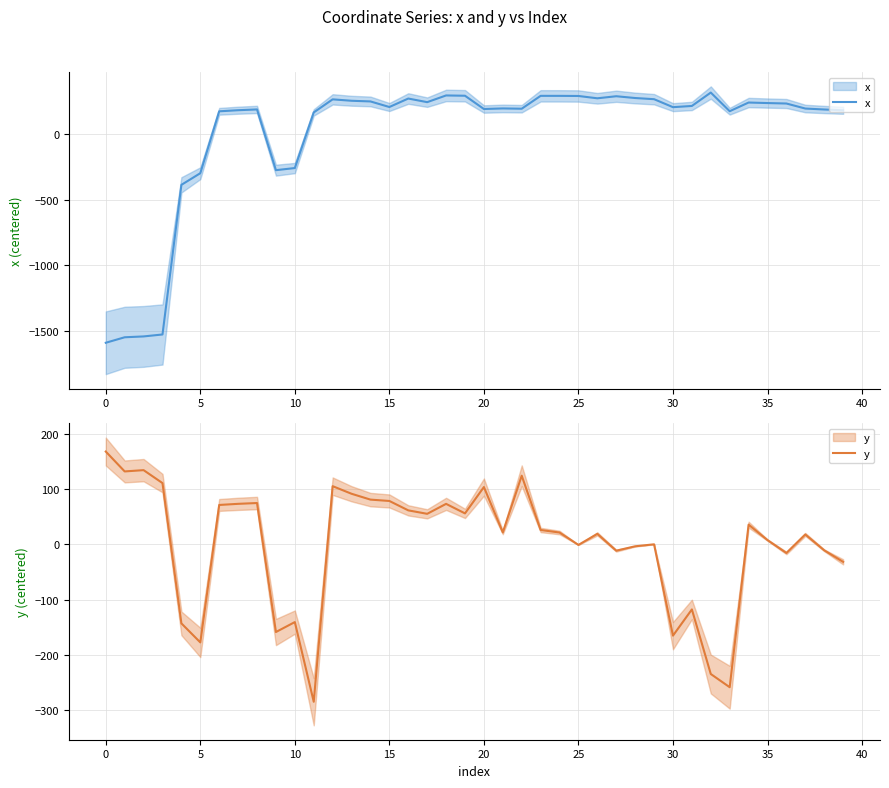

True or false: x has more than 0 interior local peaks.

True